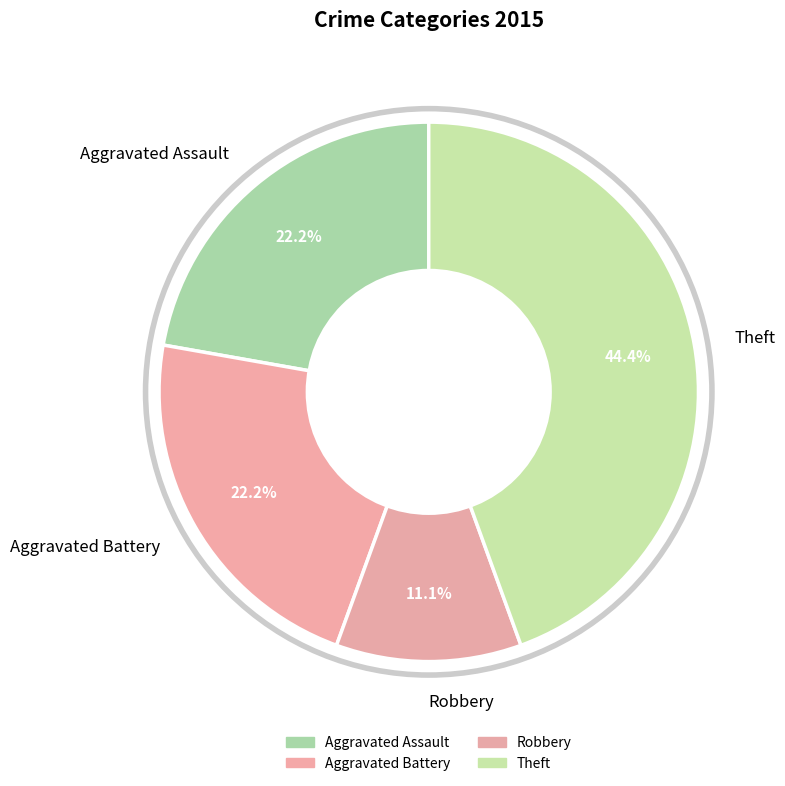

Does Aggravated Battery represent more than half of the total?

No